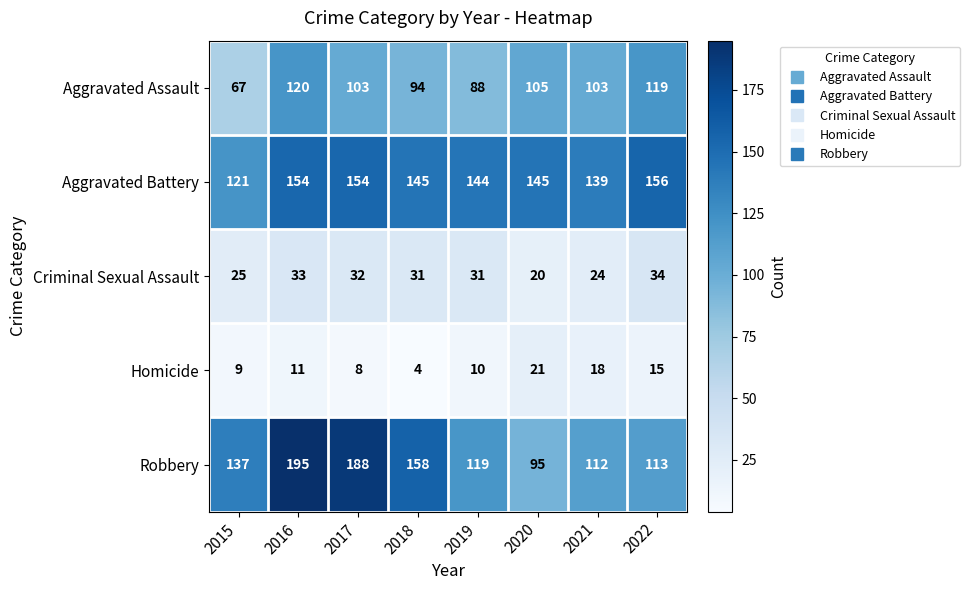

What is the sum of the Homicide values at 2022 and 2016?

26